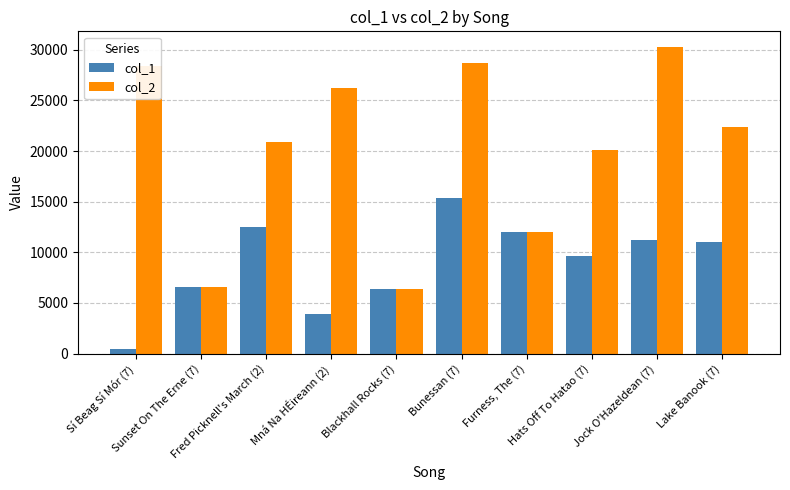

Rank the series at Fred Picknell's March (2) from lowest to highest value.

col_1, col_2